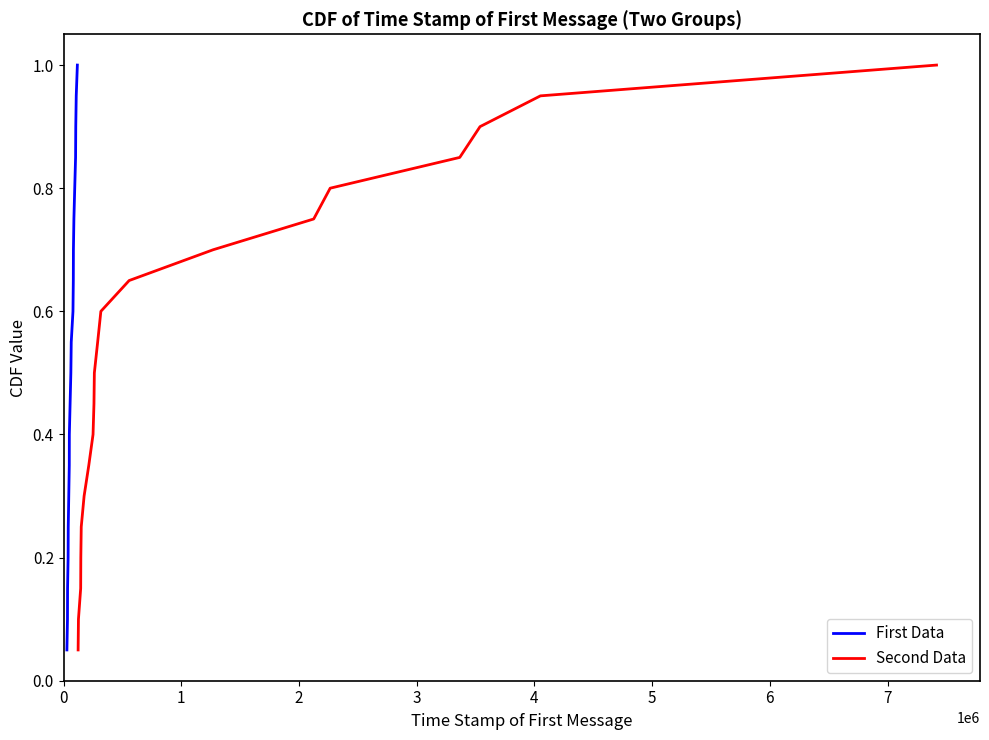

What is the value of the Second Data point at the 6th from the left?

0.3